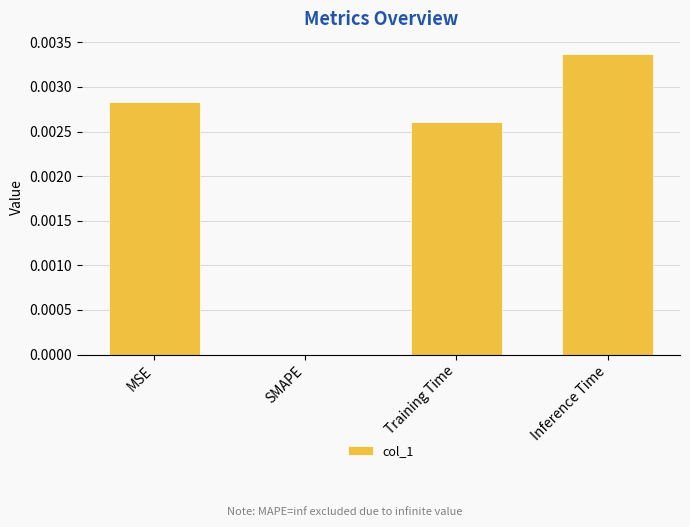

Which has a higher value, Inference Time or Training Time?

Inference Time